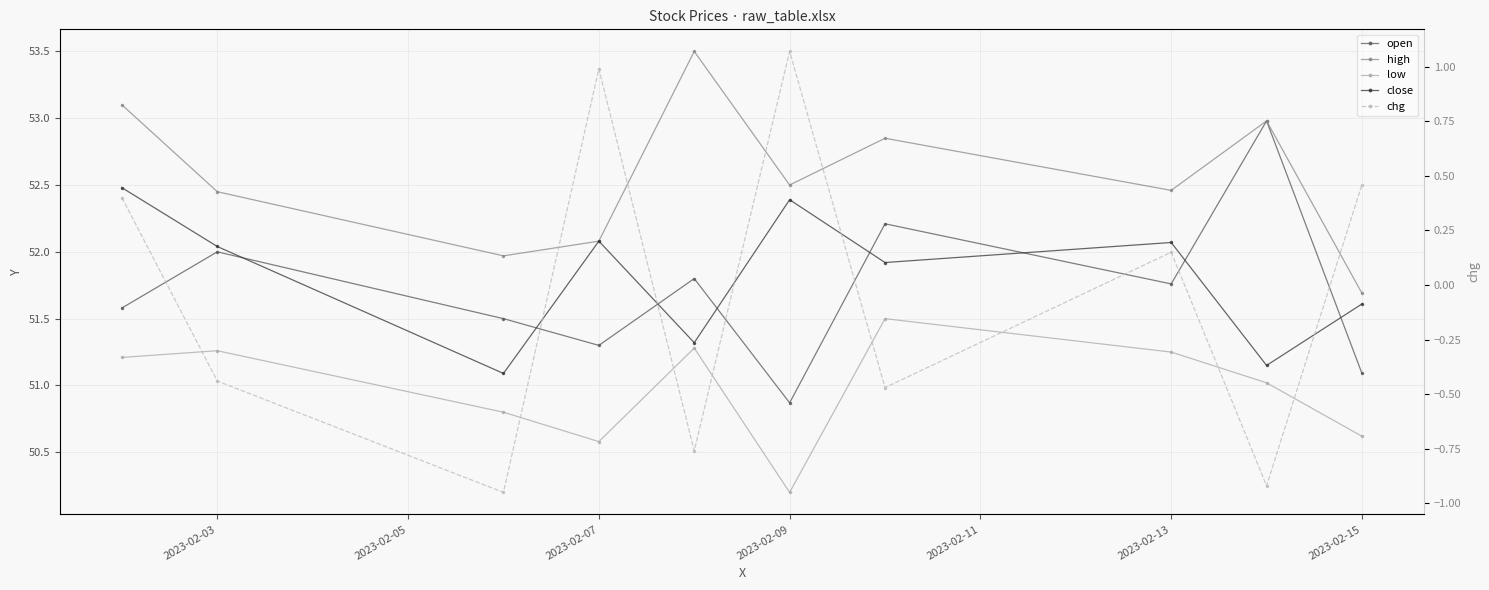

True or false: chg has more than 1 points higher than both neighbors.

True